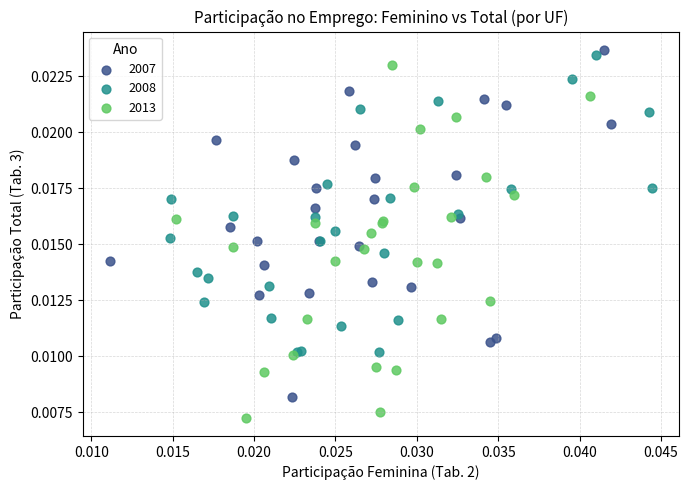

Which series reaches the minimum Y coordinate?

2013